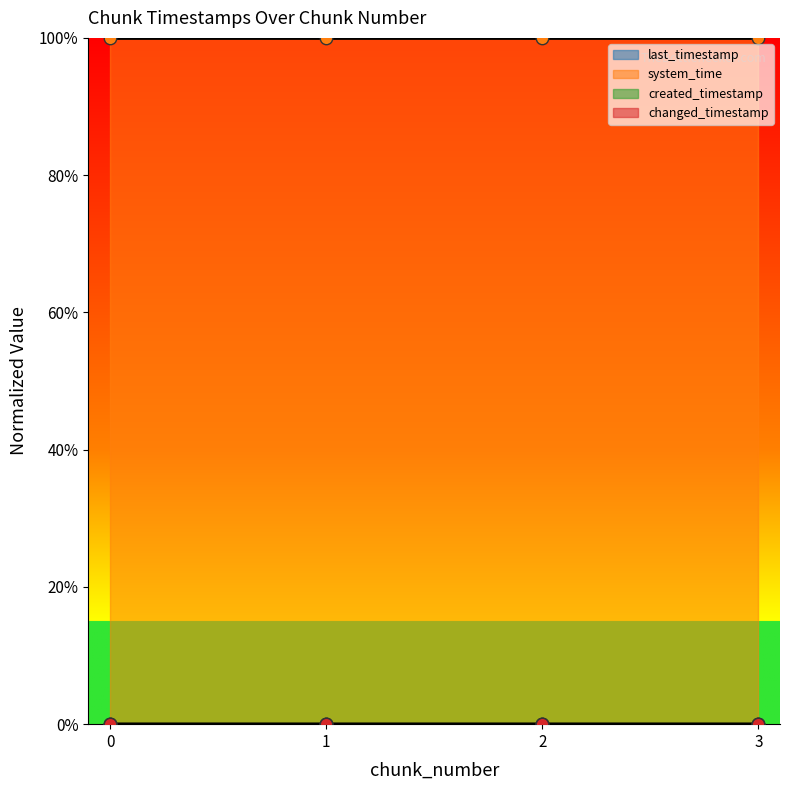

At which category is the sum across all series the highest?

3